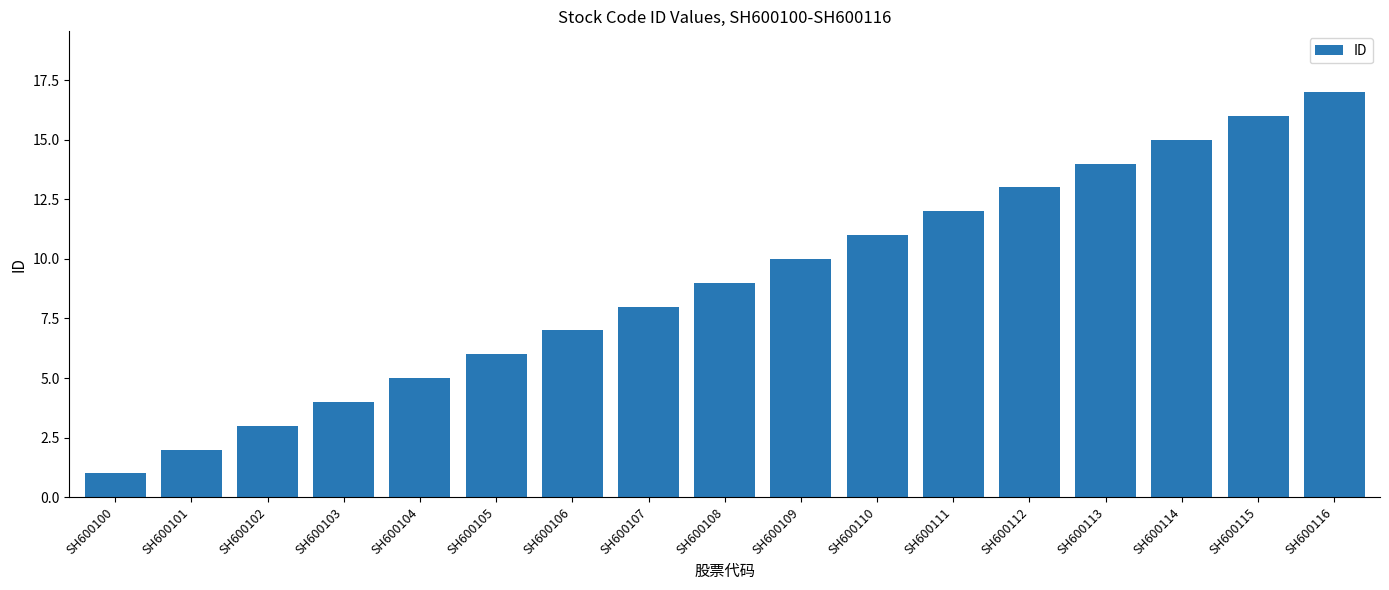

At which label is the value closest to 9?

SH600108